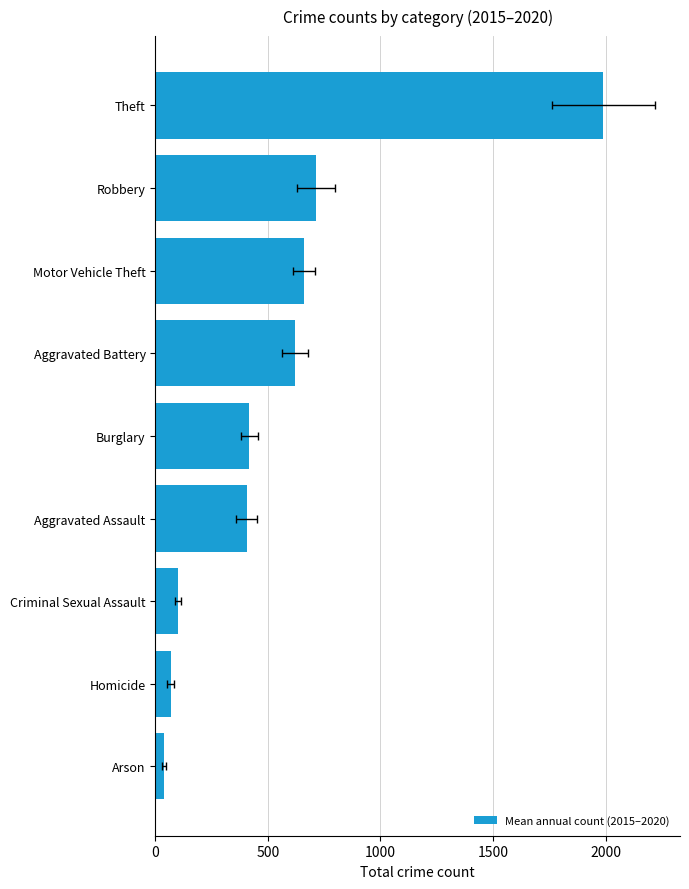

Are the bars grouped side by side (vs. stacked)?

No